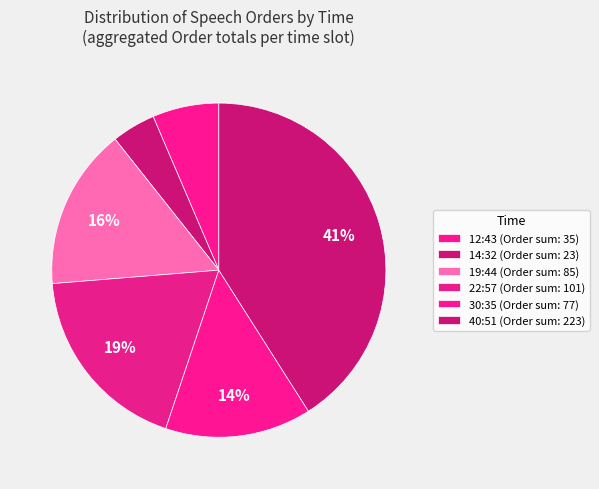

How many slices are in this pie chart?

6